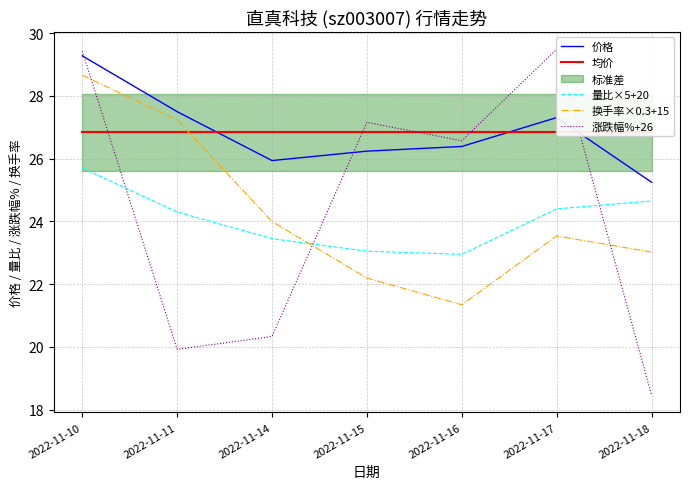

In 涨跌幅%+26, how many points are higher than both neighbors (excluding endpoints)?

2